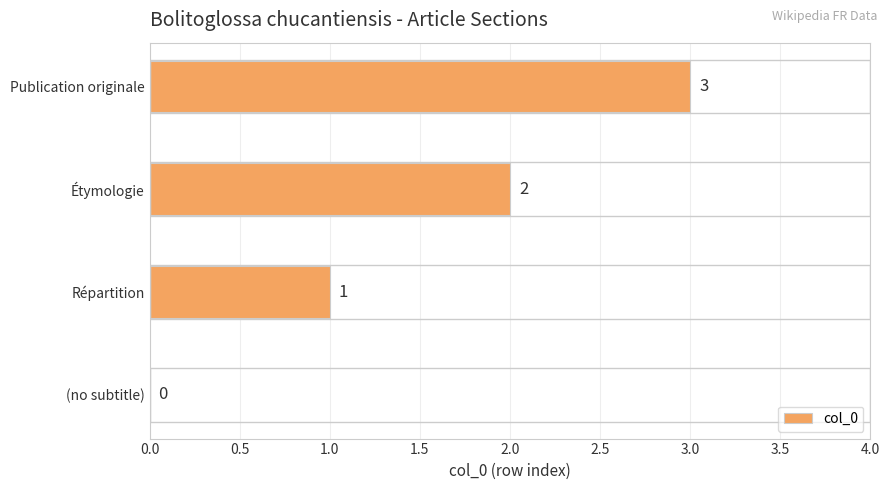

How many data points does each series have?

4